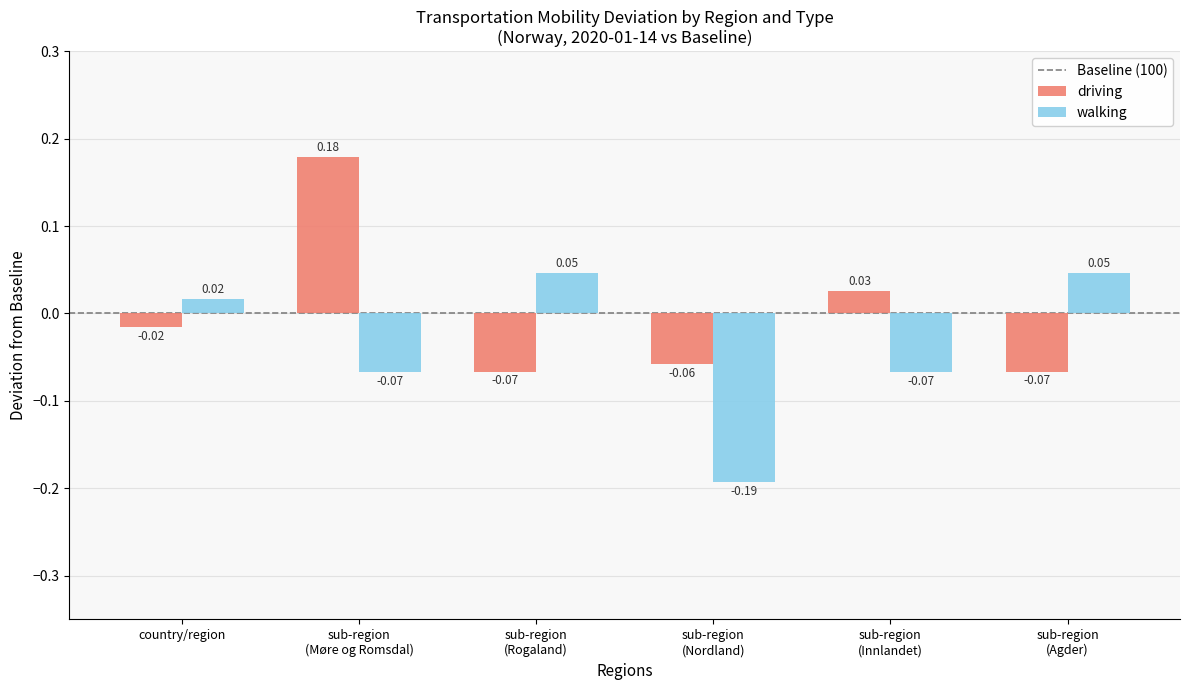

Which series has the largest total across all categories?

driving